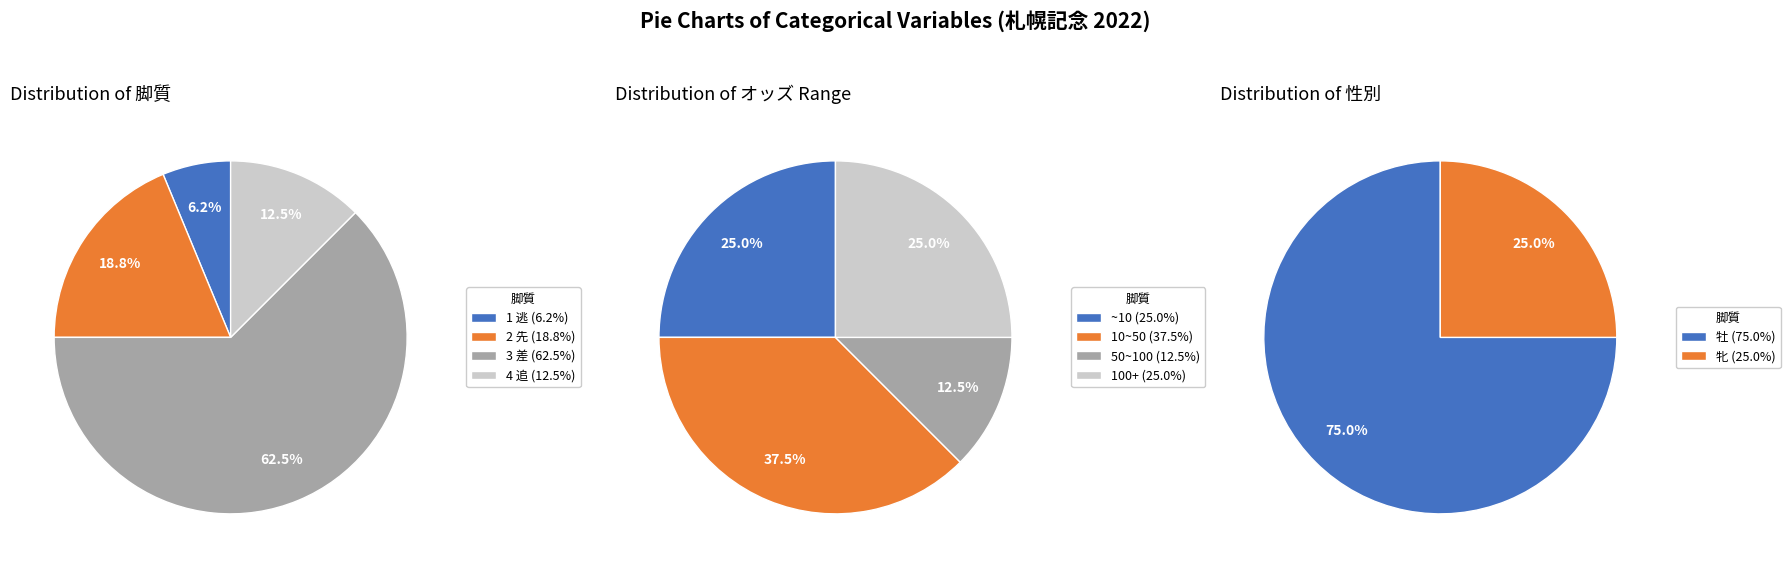

To the nearest percent, what portion does 4 追 represent?

12%